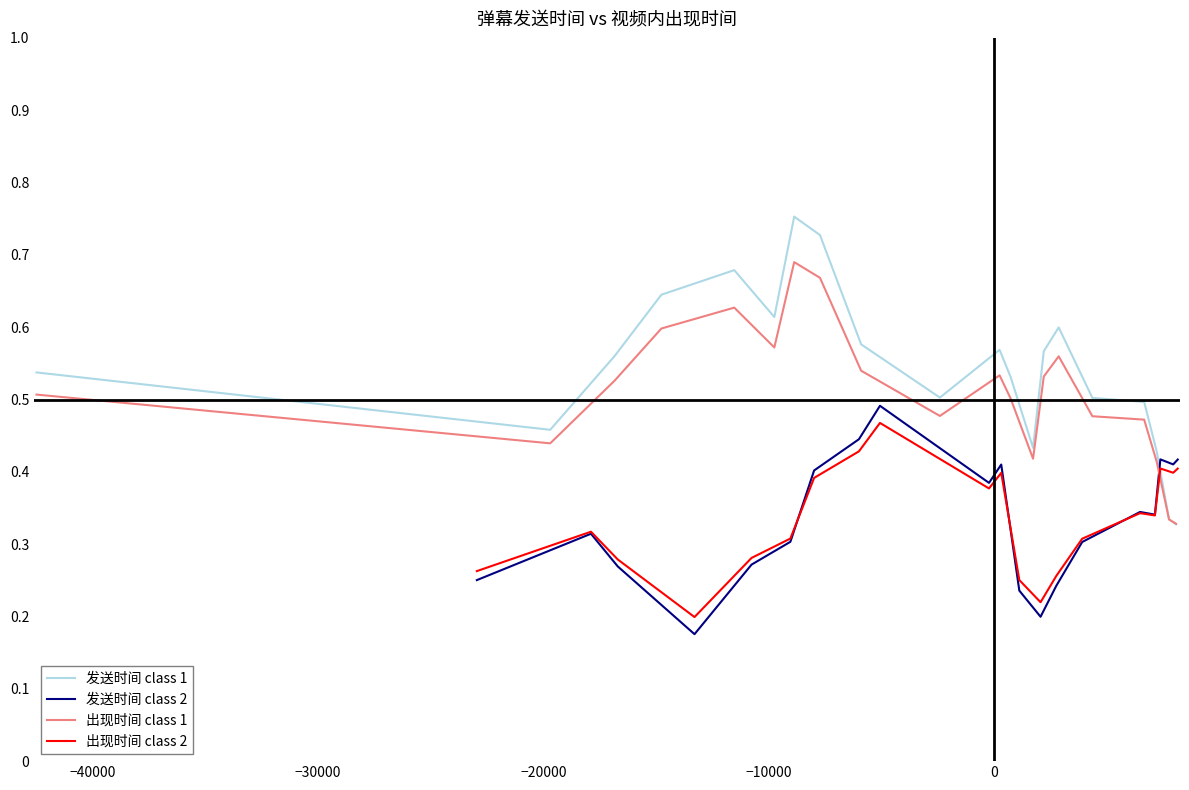

Is it true that 出现时间 class 1 equals 0.2 at −50000?

False